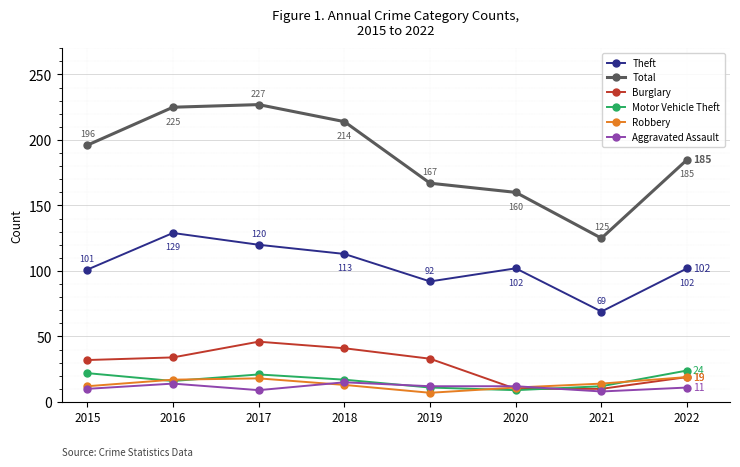

True or false: Total and Aggravated Assault intersect in this chart.

False